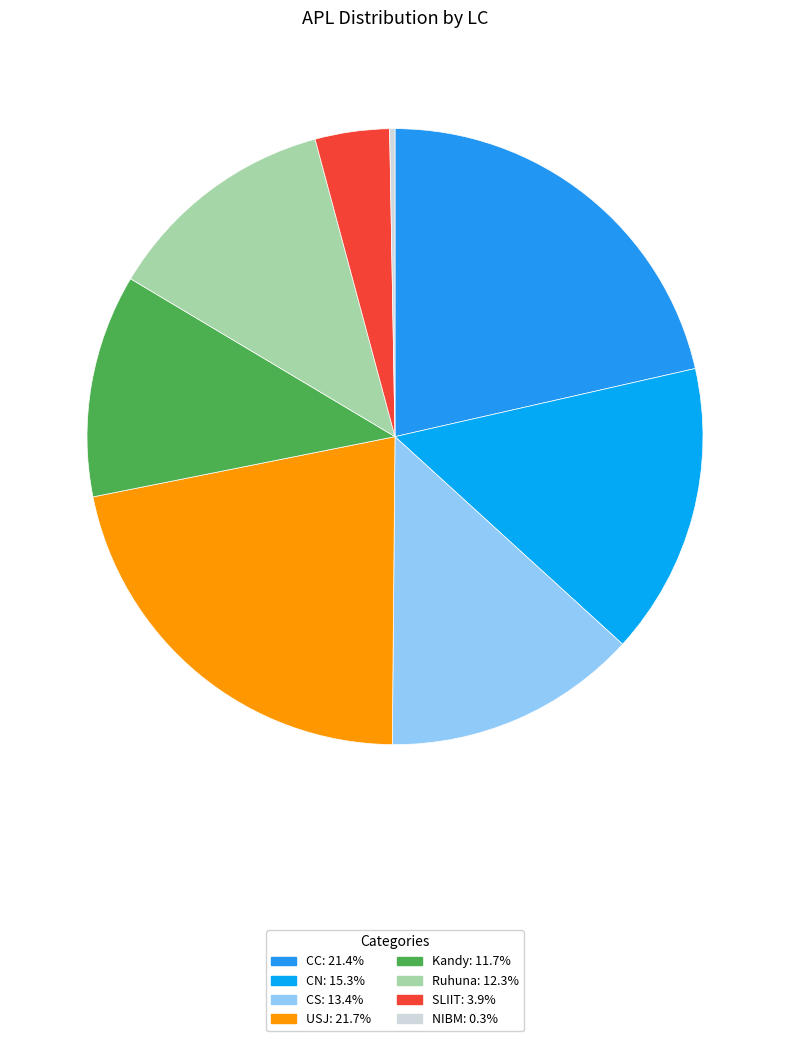

How many segments does this pie chart have?

8